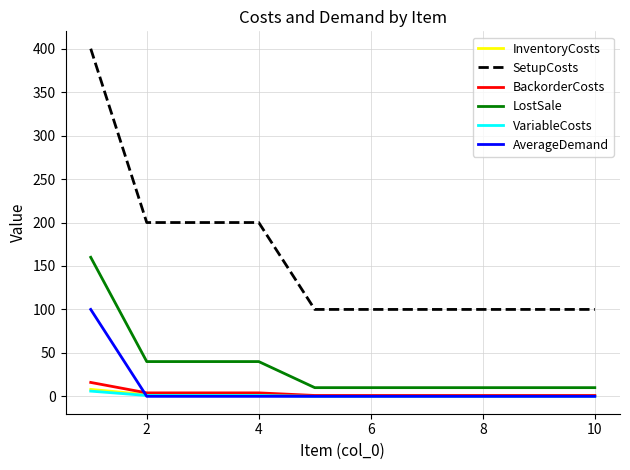

True or false: SetupCosts and BackorderCosts cross at least once.

False